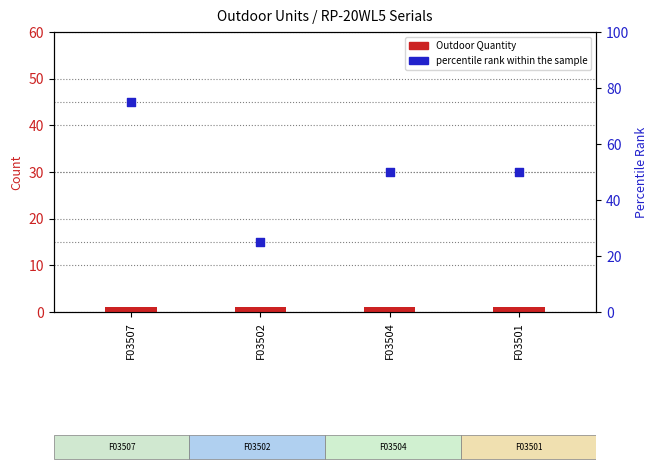

Which series has the largest Y range (max minus min)?

percentile rank within the sample